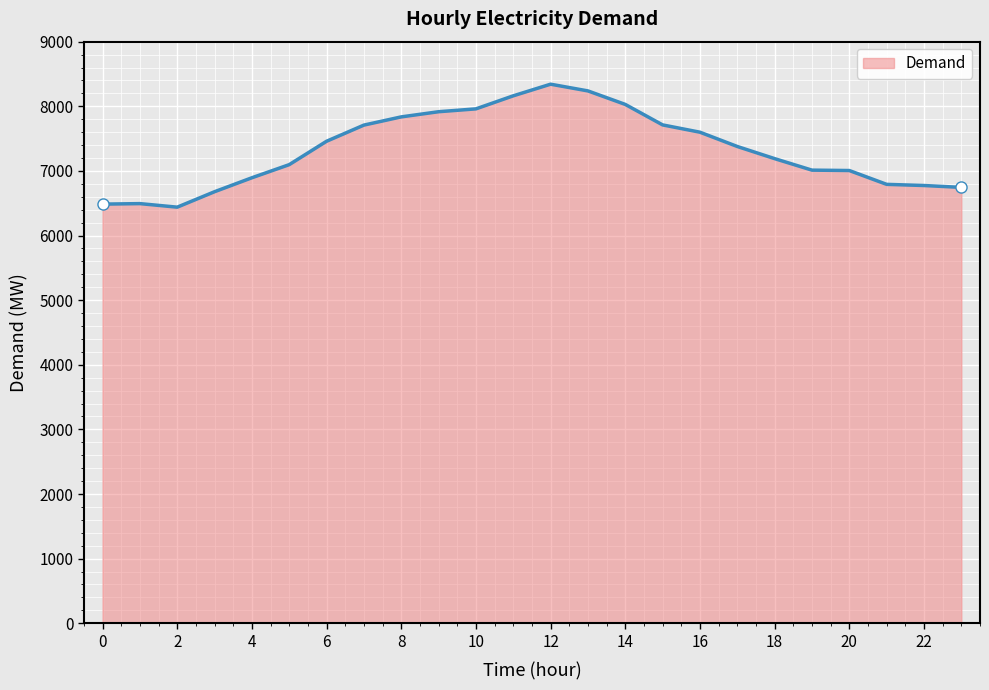

How many values are below 7378?

12